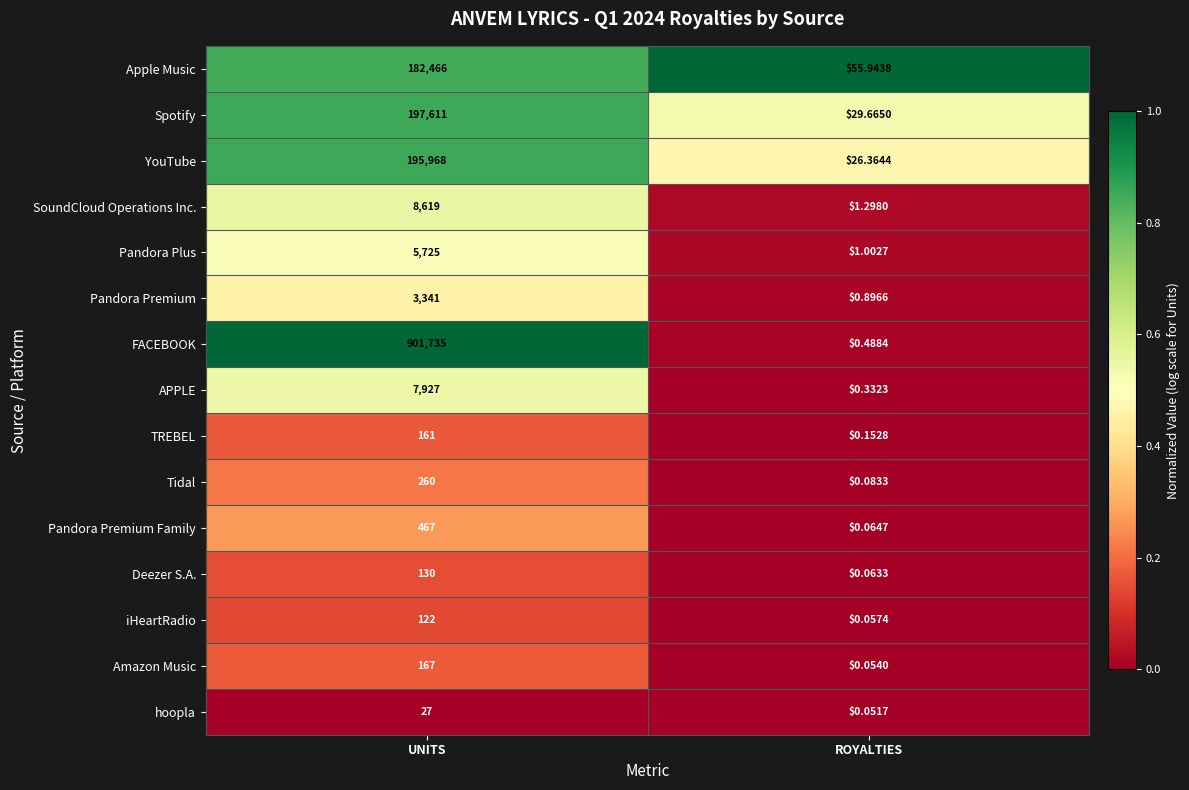

What is the difference between the highest and lowest values at ROYALTIES?

55.9